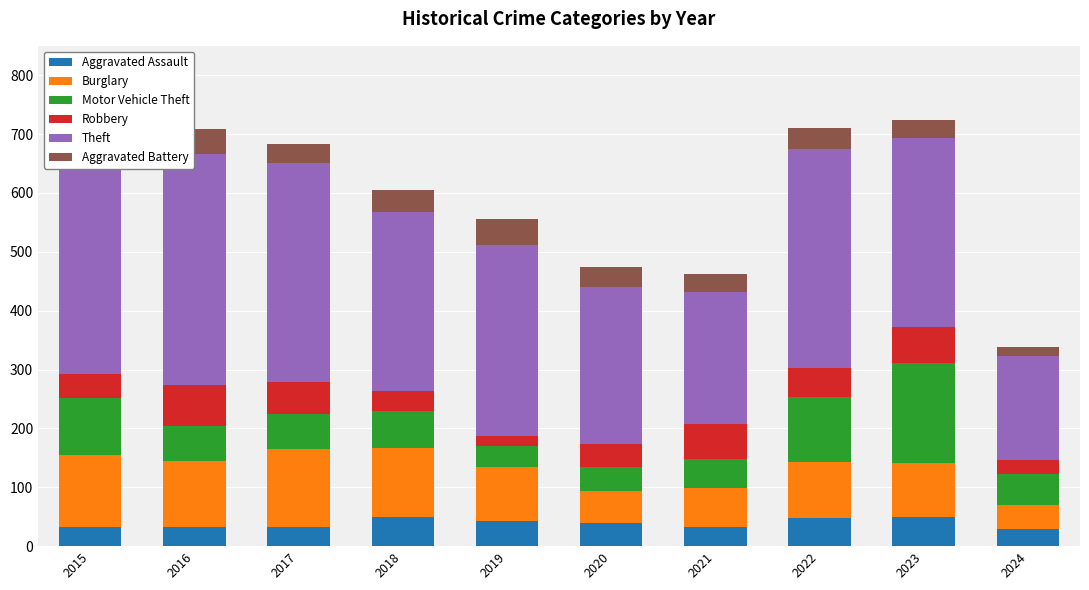

What is the minimum value for Aggravated Assault?

29